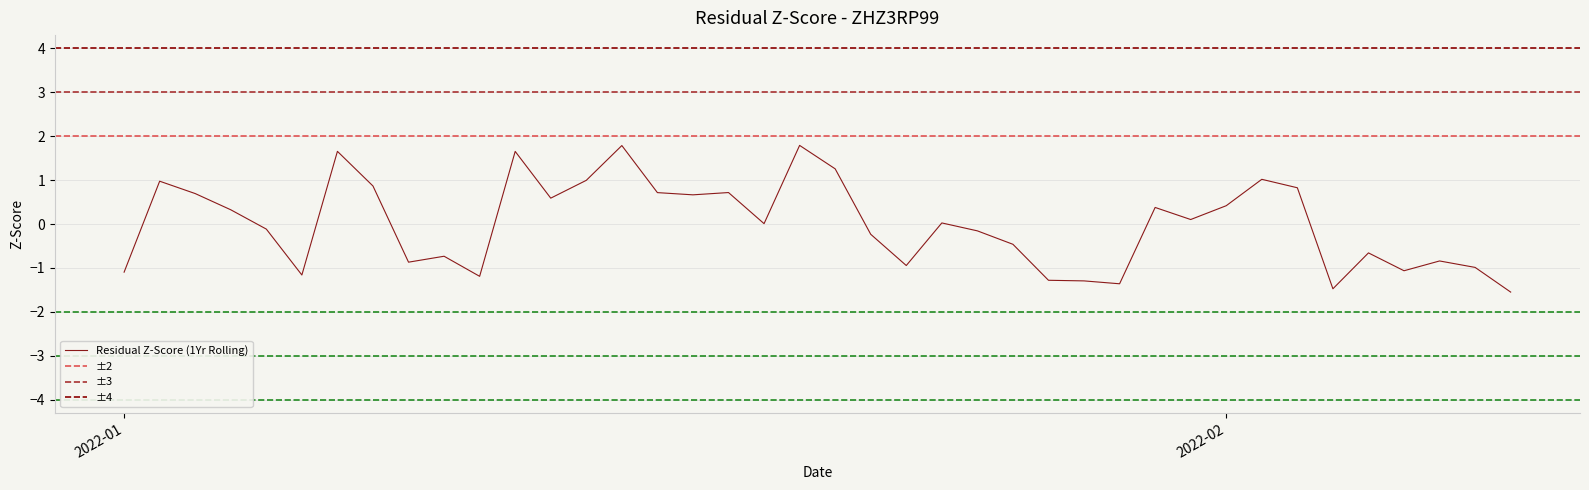

How many interior local valleys (lower than both neighbors) does the data have?

11